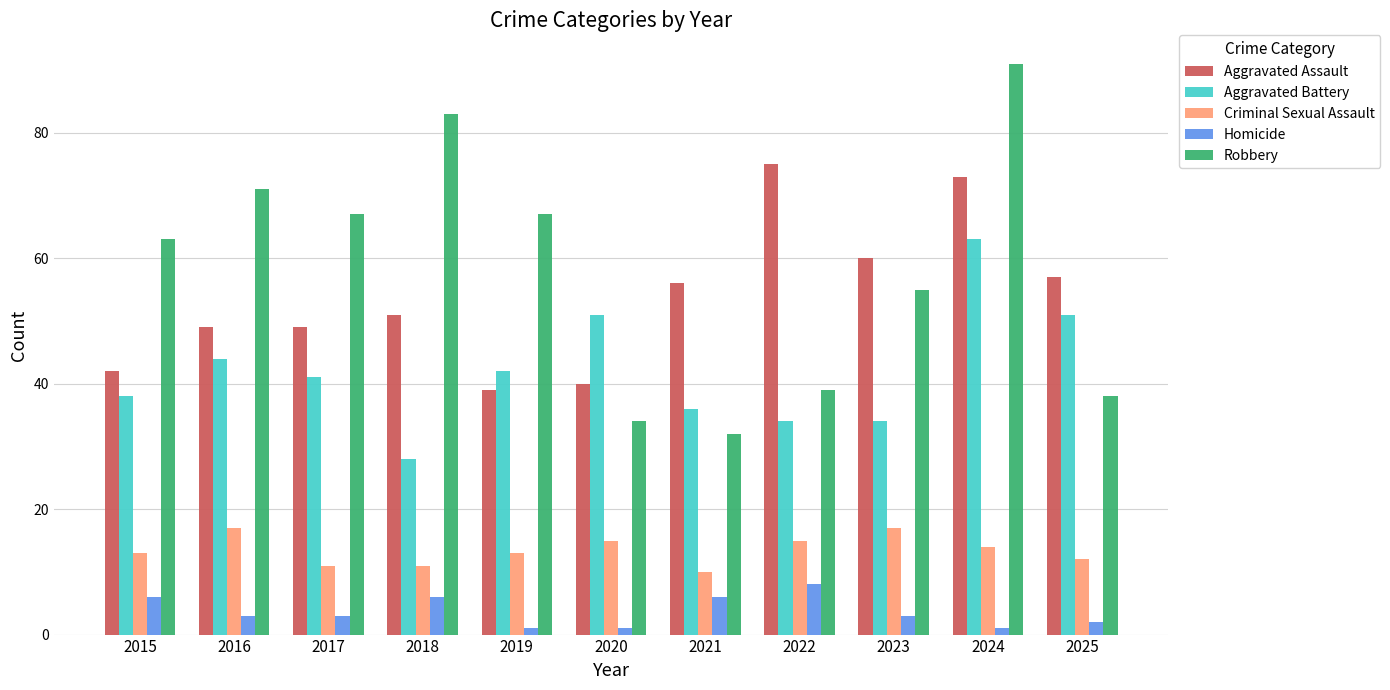

What is the sum of all Criminal Sexual Assault values?

148